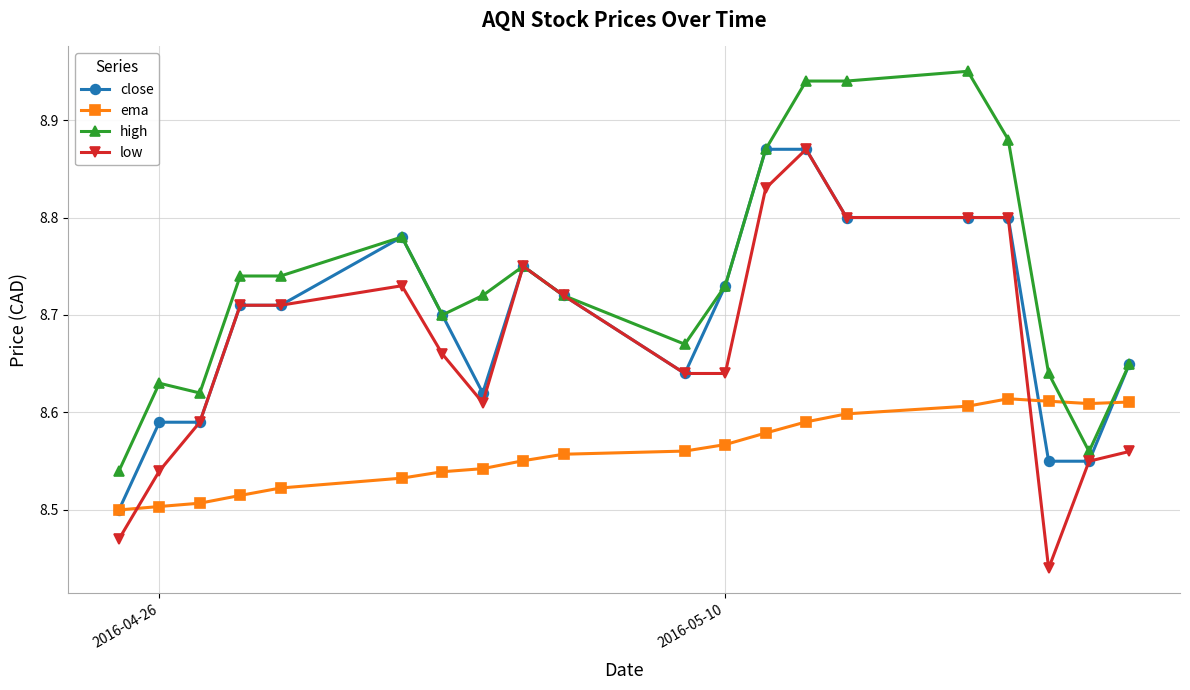

True or false: low has more than 0 interior local peaks.

True